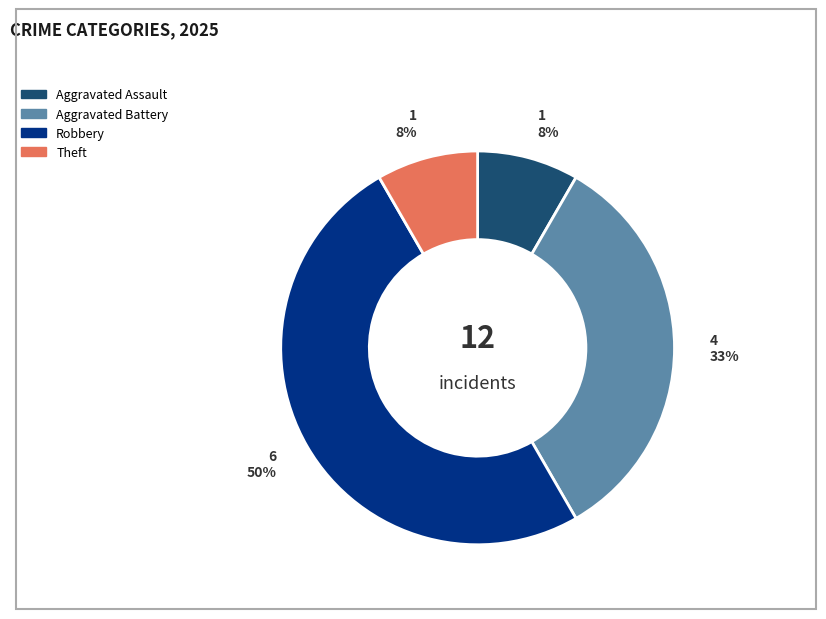

To the nearest percent, what is the difference between the largest and smallest slice percentages?

42%